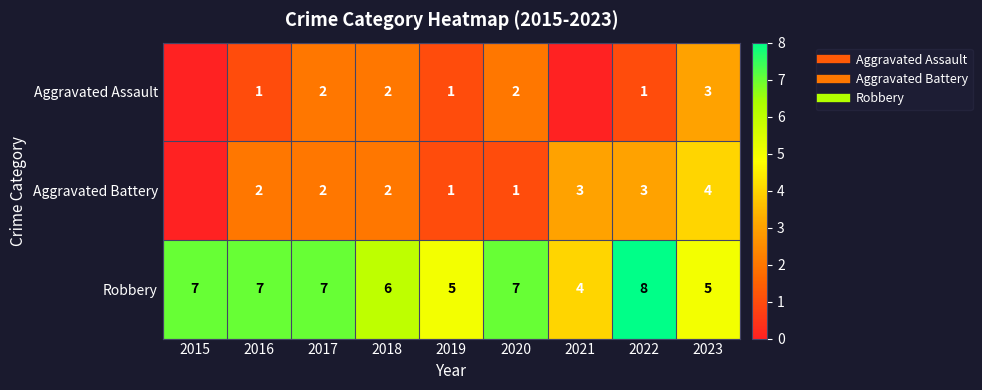

Rank the series by their maximum value, from highest to lowest.

Robbery, Aggravated Battery, Aggravated Assault